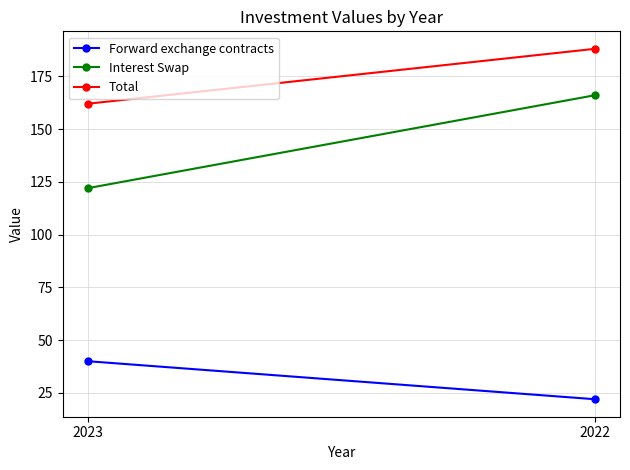

Which has a higher value, 2023 or 2022?

2023